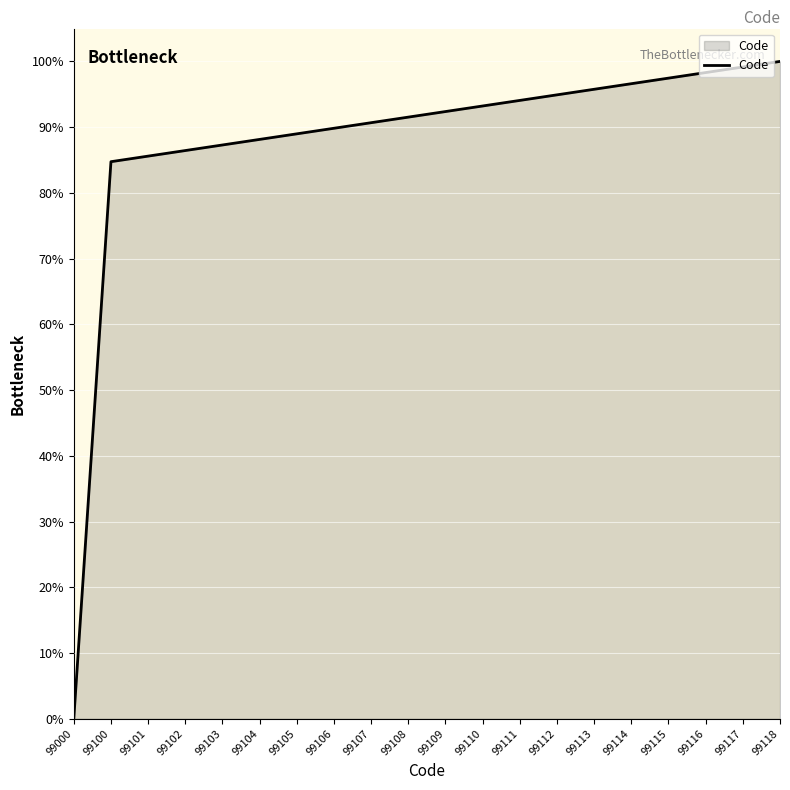

What is the sum of the values at 99113 and 99107?

186.4